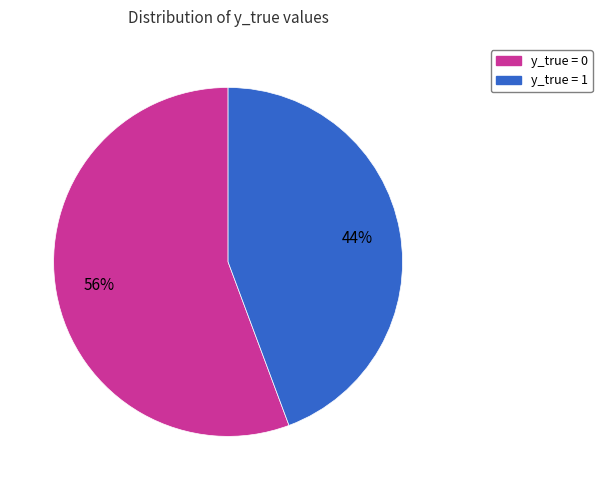

How many segments does this pie chart have?

2